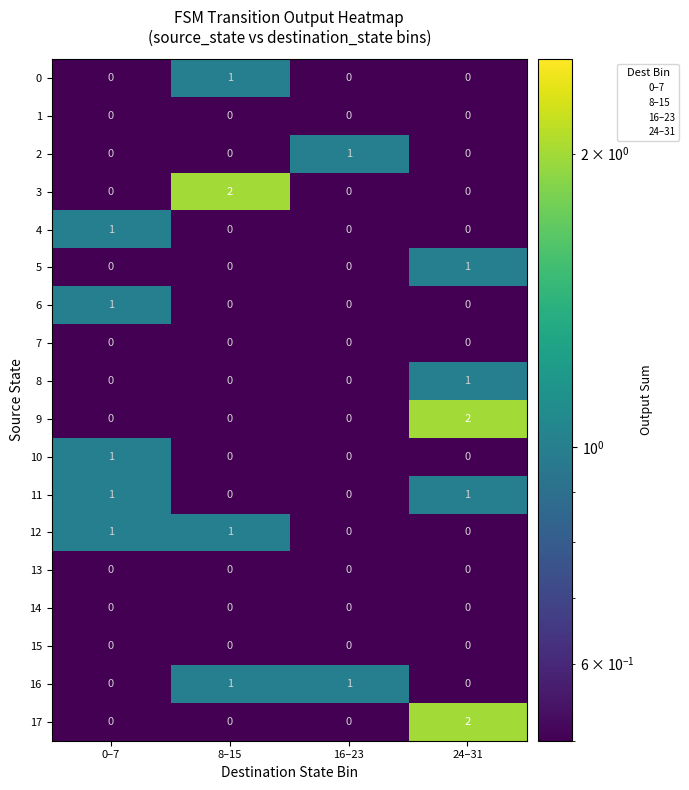

What is the total value across all series at 8–15?

5